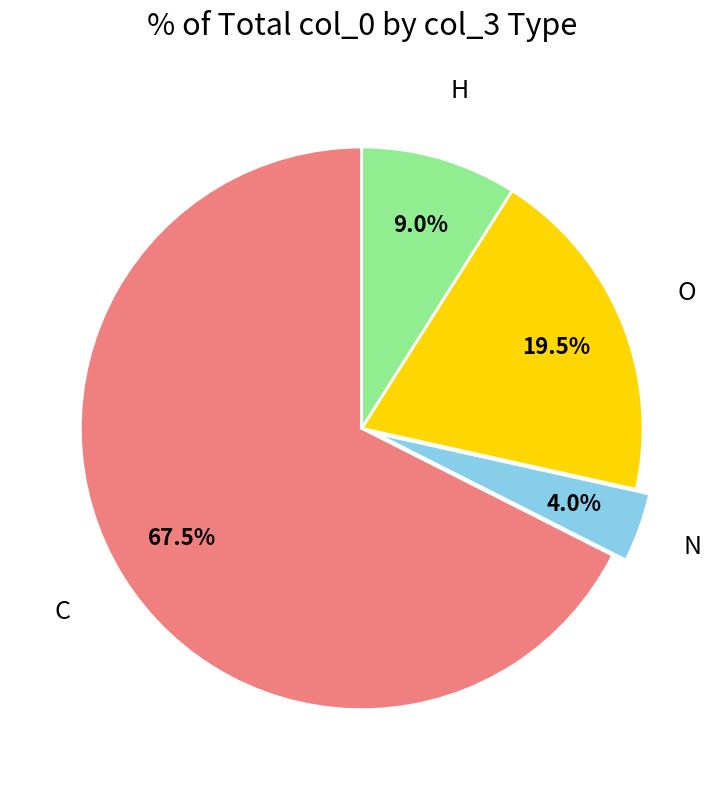

Is the sum of H and N greater than half?

No